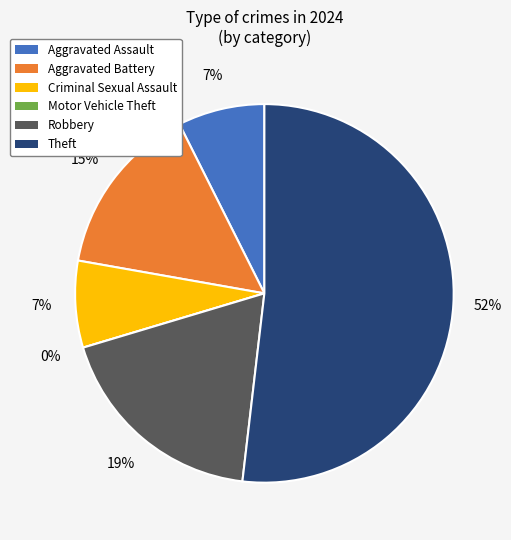

How much of the chart is everything except Motor Vehicle Theft?

100.0%